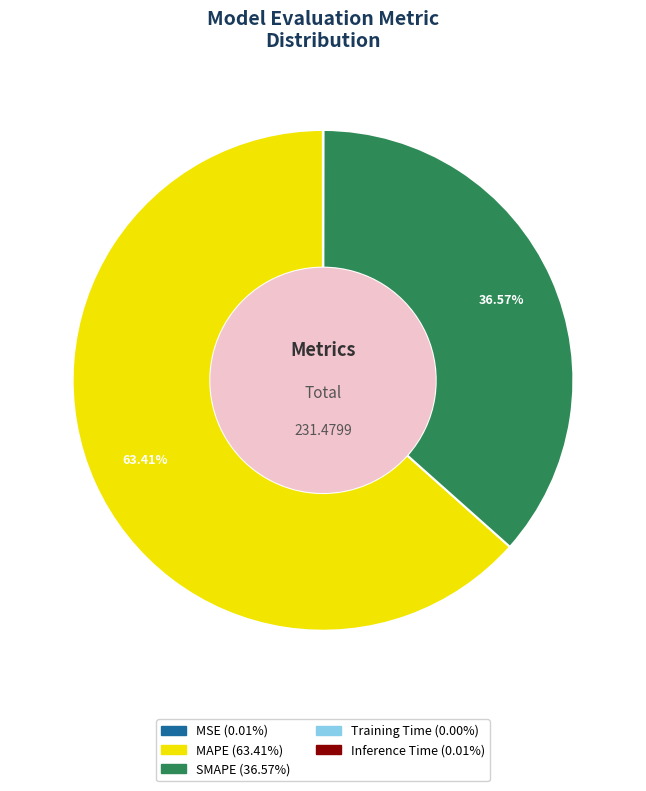

True or false: SMAPE accounts for 37% of the total.

True